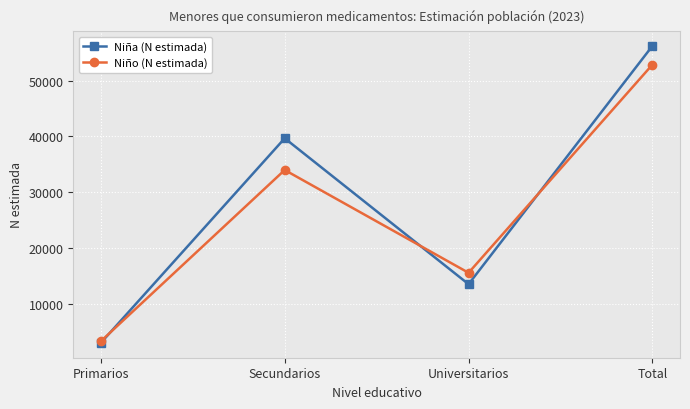

What is the spread (max minus min) of values at Secundarios?

5682